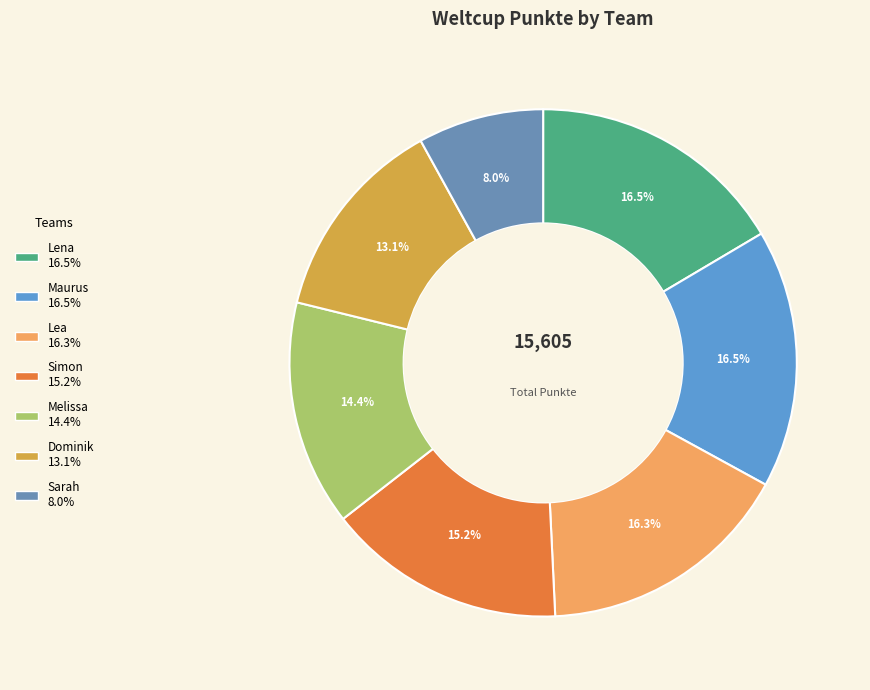

The Lea slice represents 16% of the pie. True or false?

True